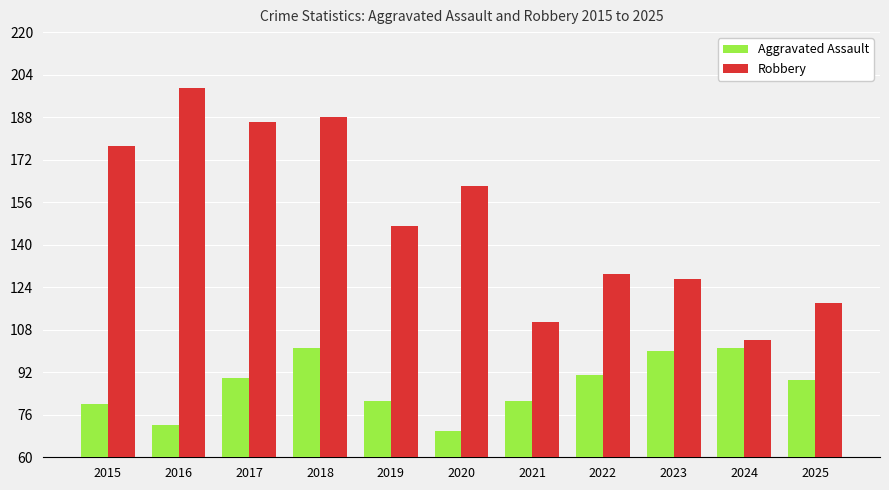

What is the total value across all series at 2016?

271